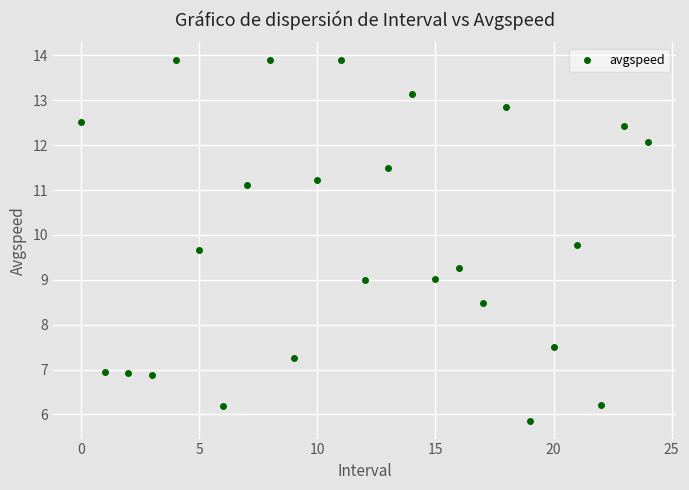

What is the range of Y values (max minus min)?

8.0